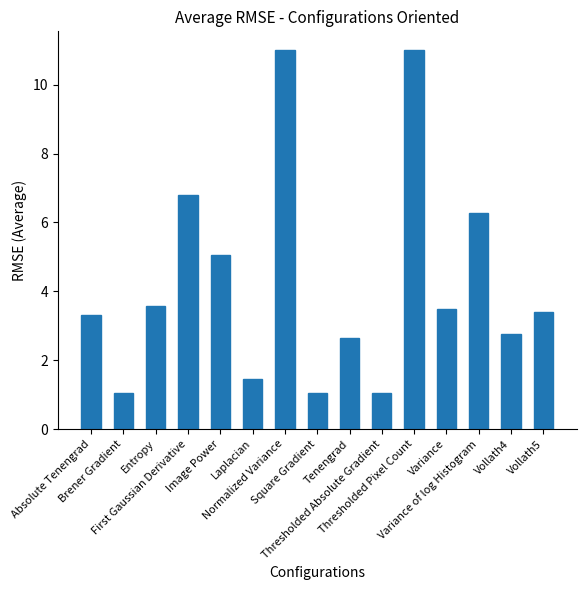

The chart shows a value of 1.0 at Square Gradient. True or false?

True